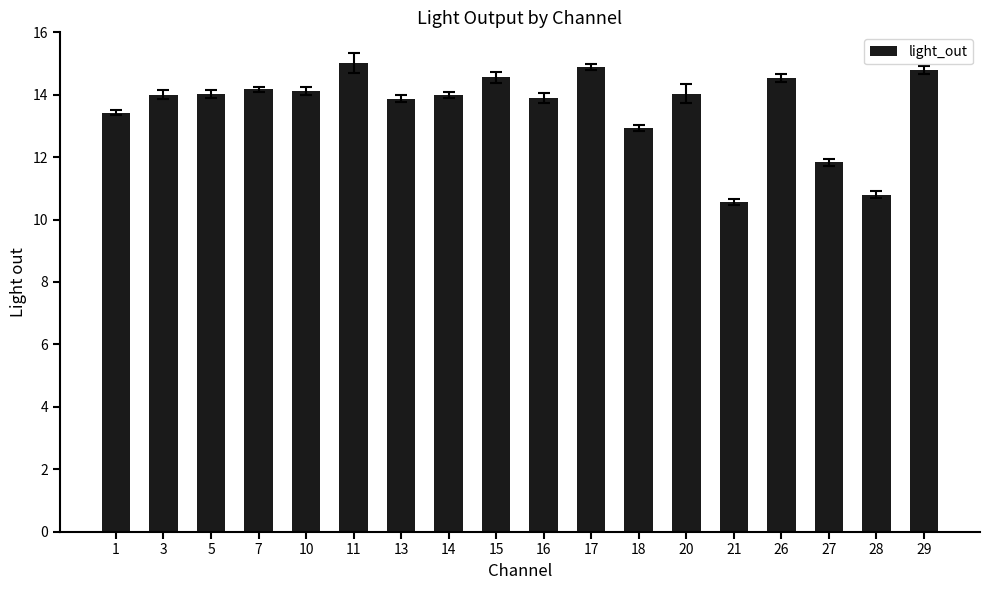

True or false: the data shows 25.2 at 26.

False